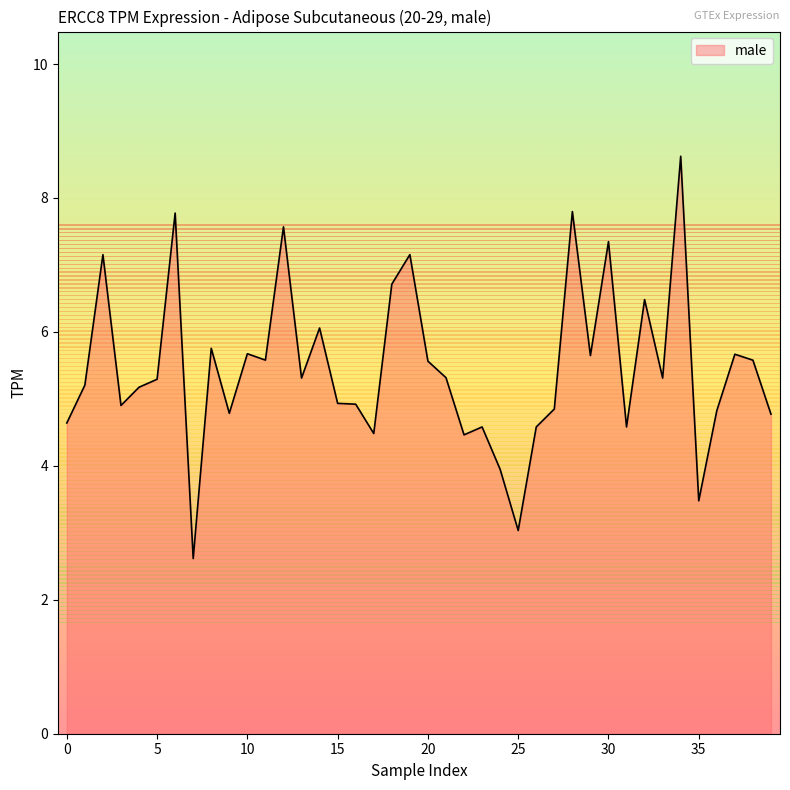

What is the difference between the maximum and minimum values?

6.0